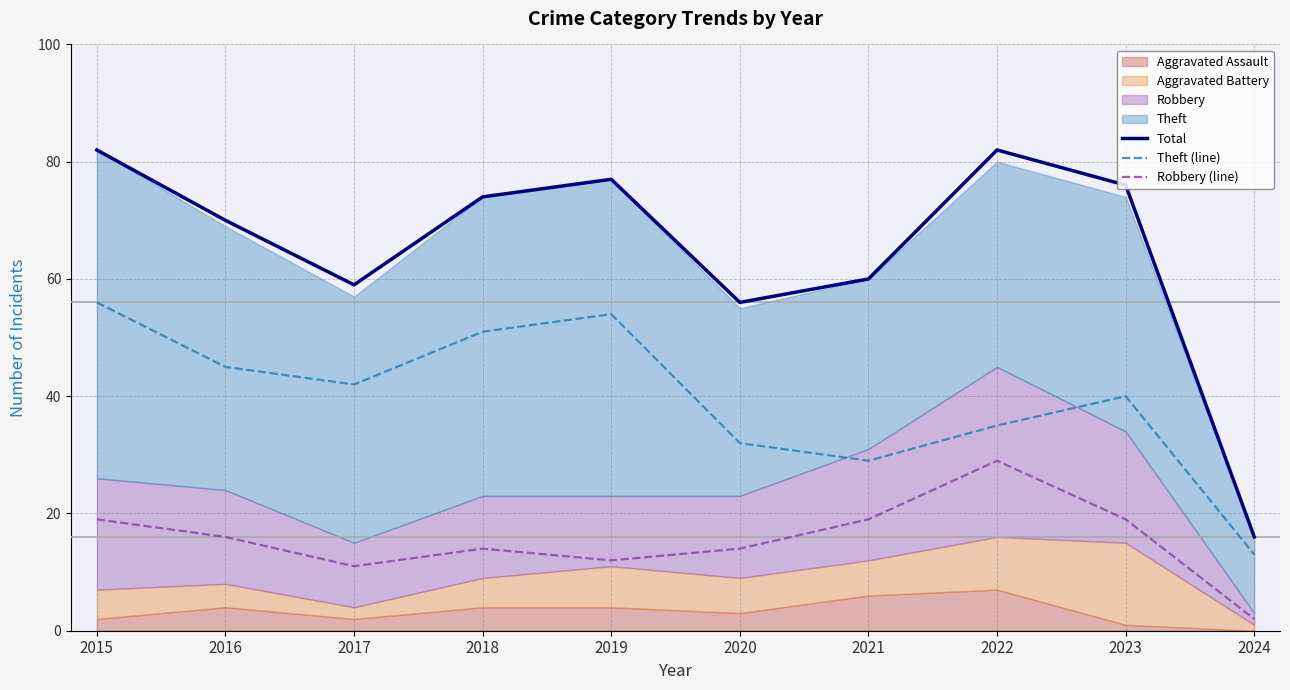

What is the difference between the maximum and second lowest values in the Total series?

26